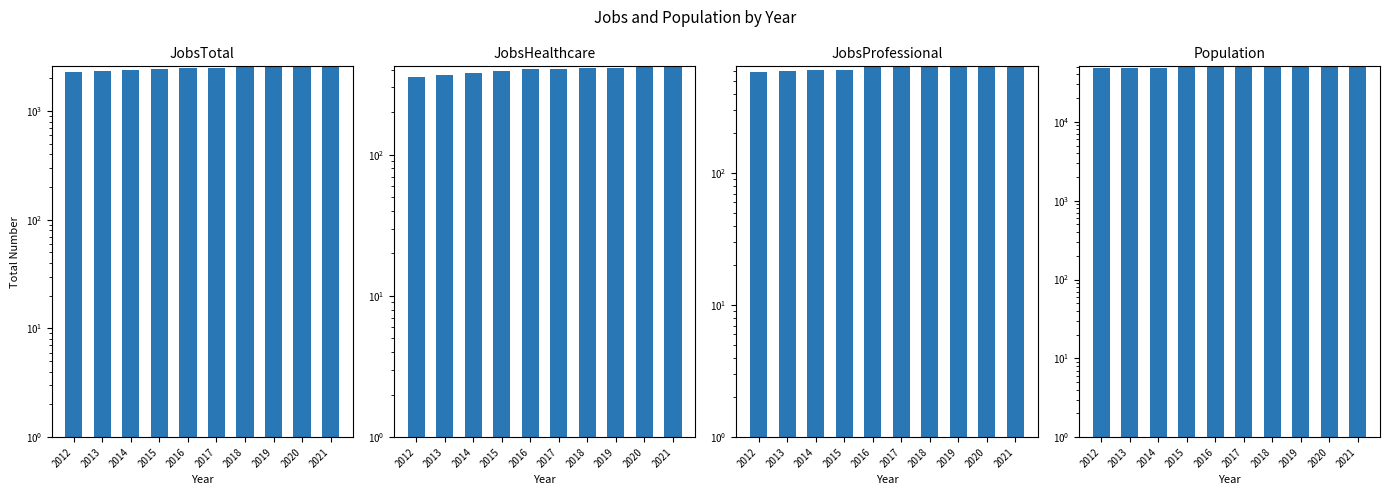

Is it true that JobsTotal equals 1466 at 2014?

False